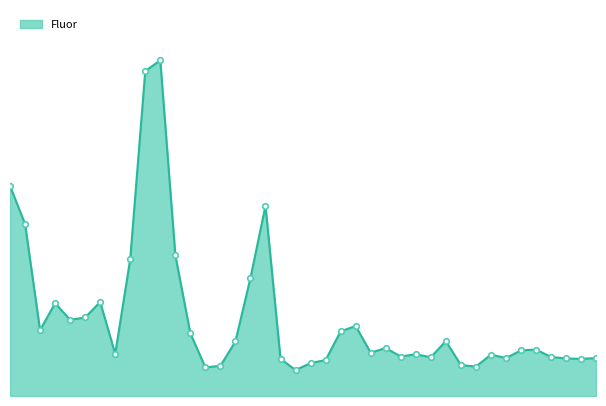

Does the chart have visible grid lines?

No